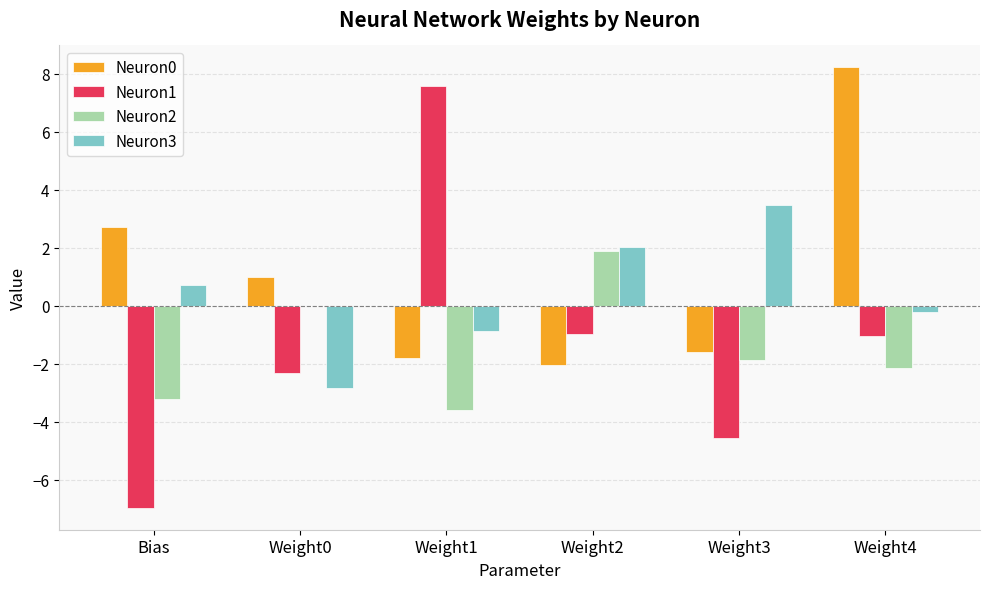

Count the number of data series in this chart.

4